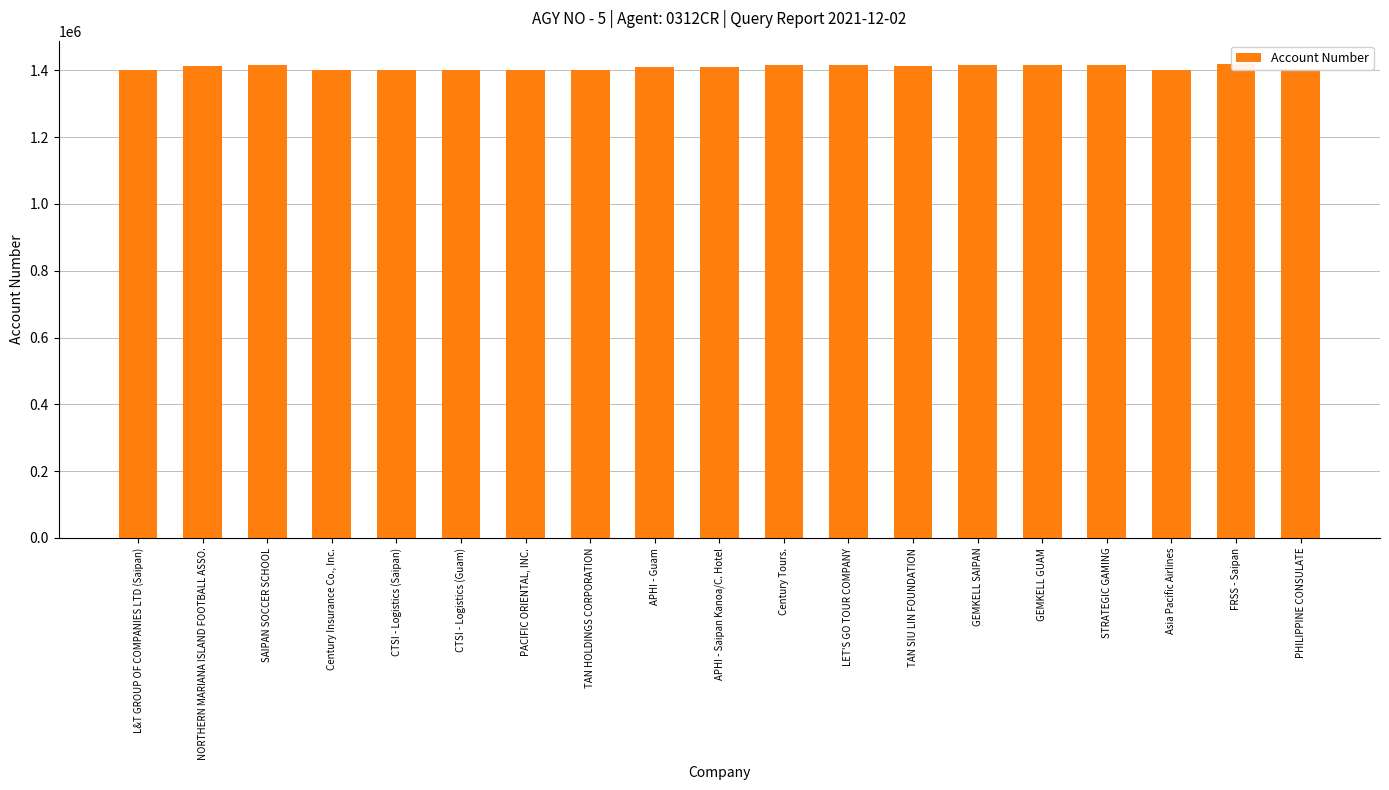

What is the ratio of the value at NORTHERN MARIANA ISLAND FOOTBALL ASSO. to the value at CTSI - Logistics (Saipan)?

1.0